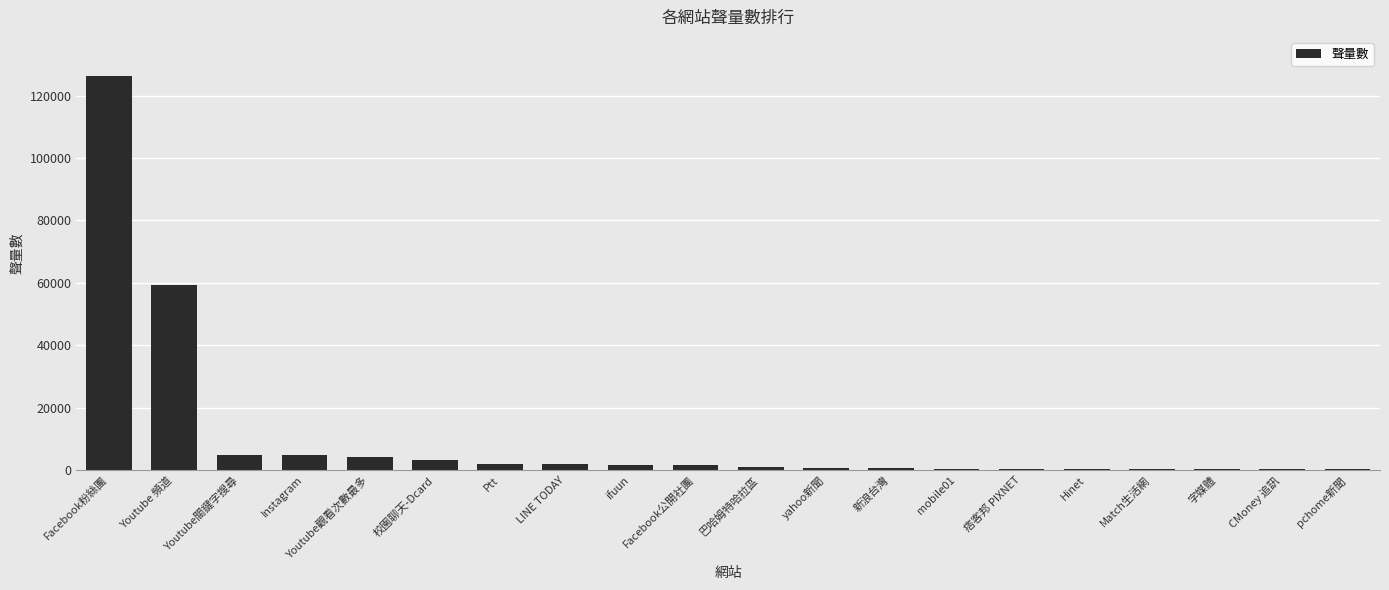

What is the sum of all values?

214254